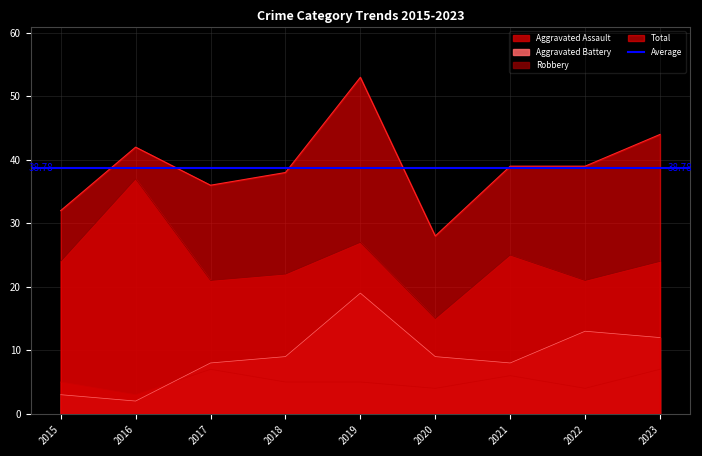

Reading left to right, transcribe all the data shown in this chart.

Aggravated Assault: 5	3	7	5	5	4	6	4	7
Aggravated Battery: 3	2	8	9	19	9	8	13	12
Robbery: 24	37	21	22	27	15	25	21	24
Total: 32	42	36	38	53	28	39	39	44